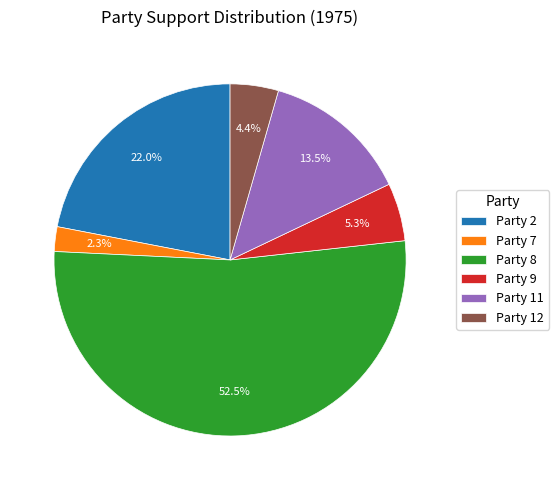

What percentage is the Party 12 slice, to the nearest percent?

4%